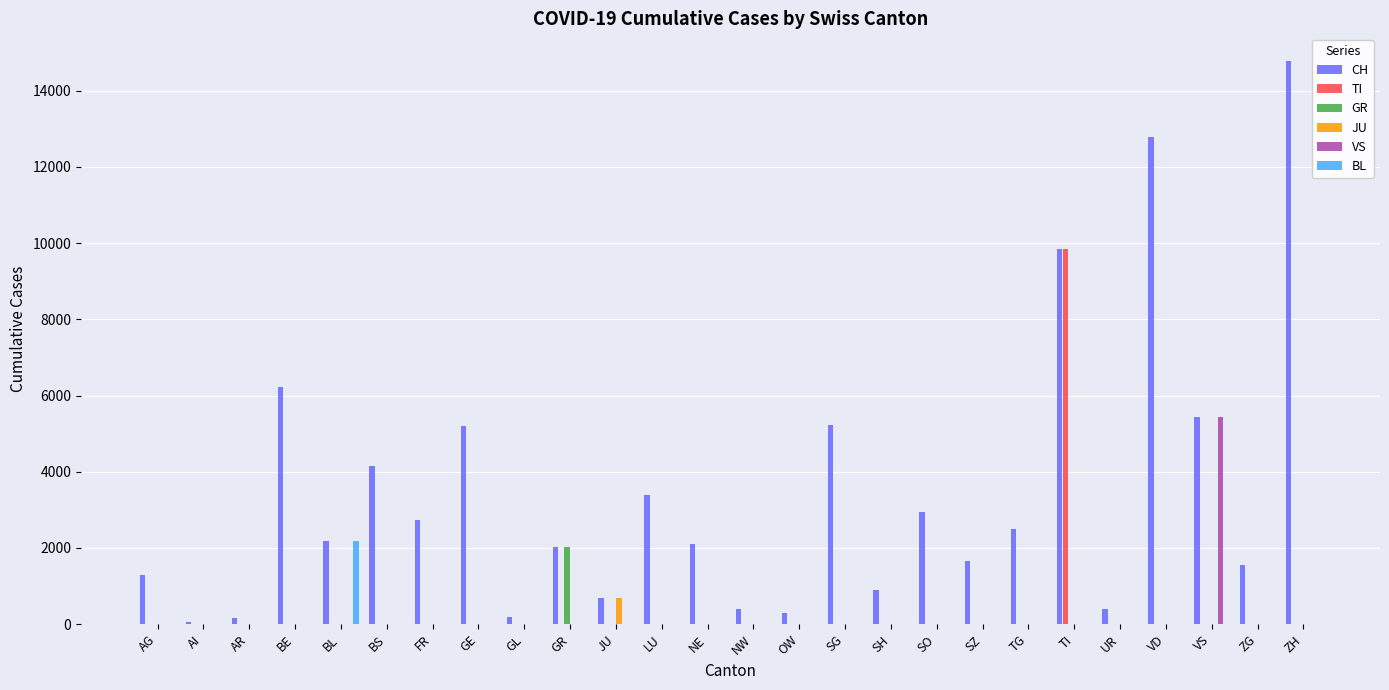

Is it true that JU equals 0 at OW?

True